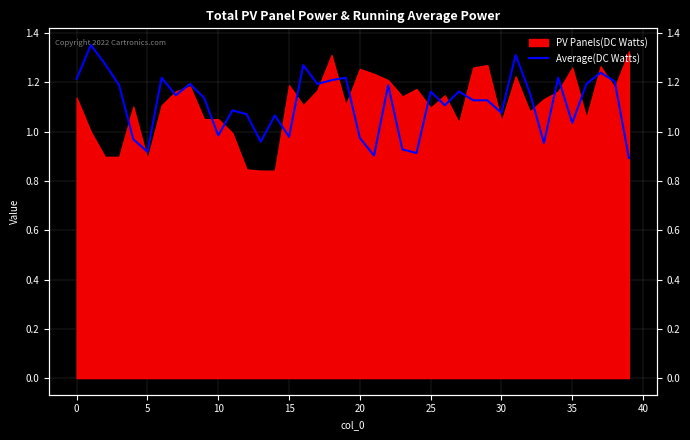

How many values exceed 1?

29